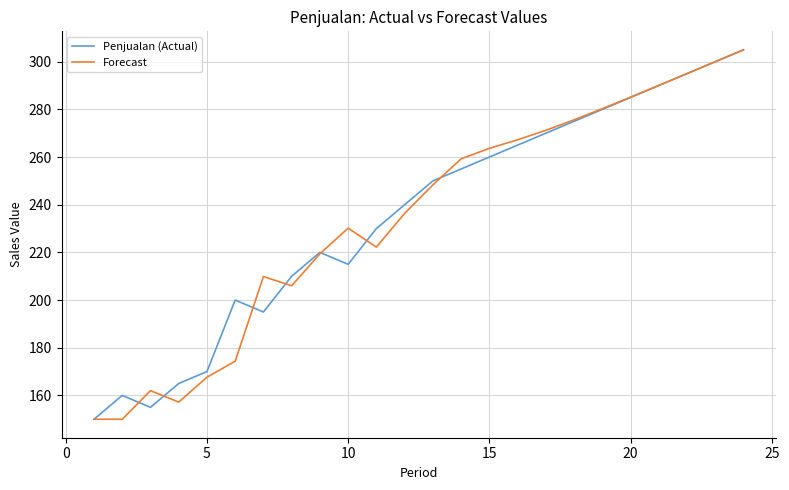

What is the maximum value for Penjualan (Actual)?

305.0